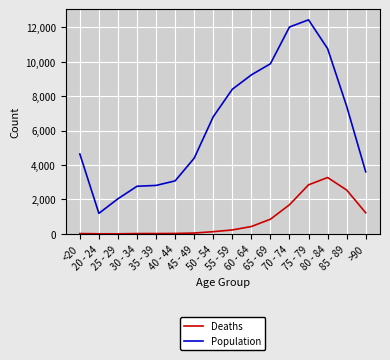

True or false: Population and Deaths intersect in this chart.

False